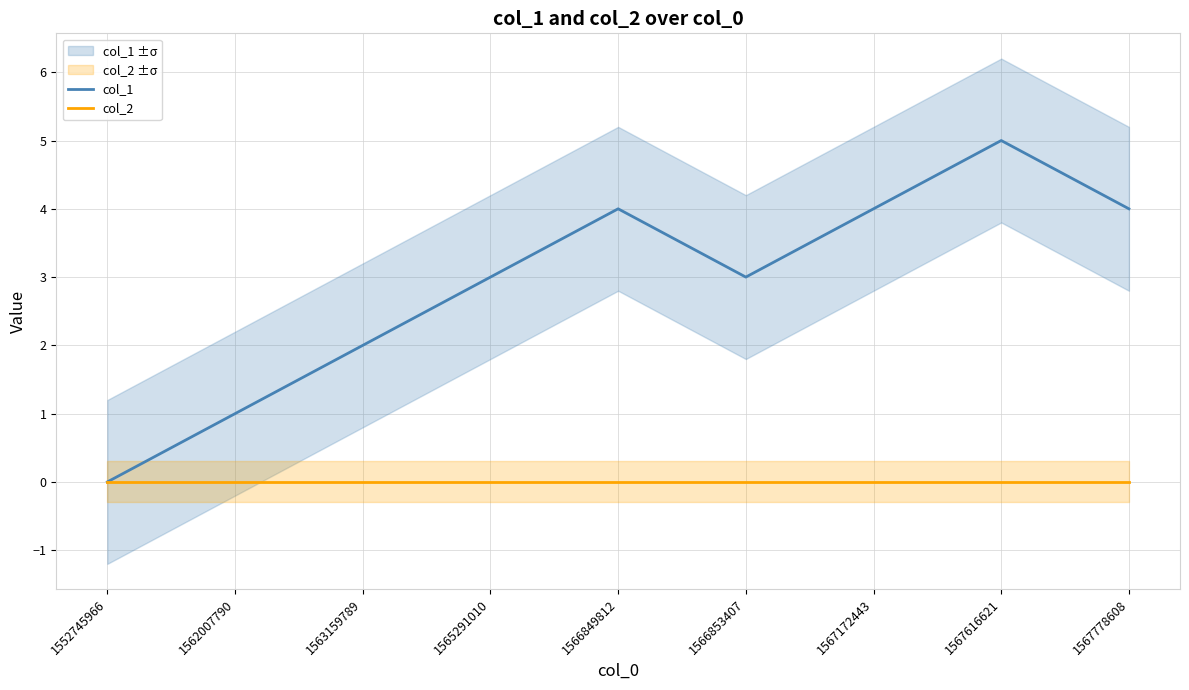

How many series are shown in this chart?

2